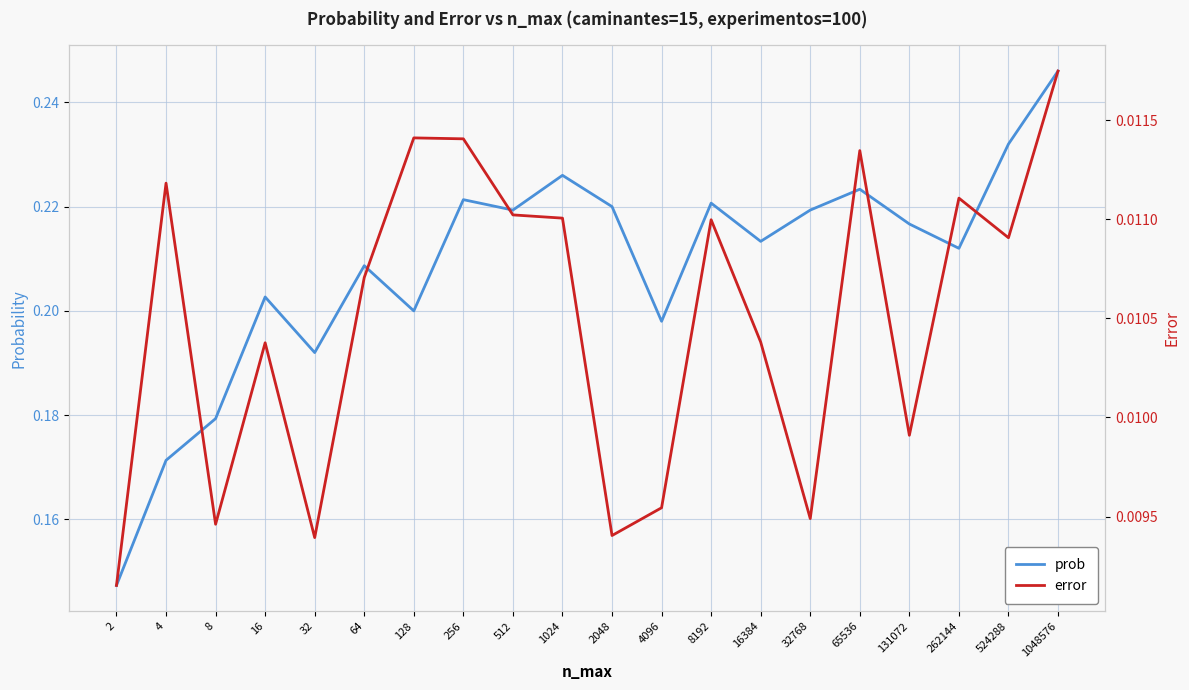

What are all the series names shown in the legend?

prob, error